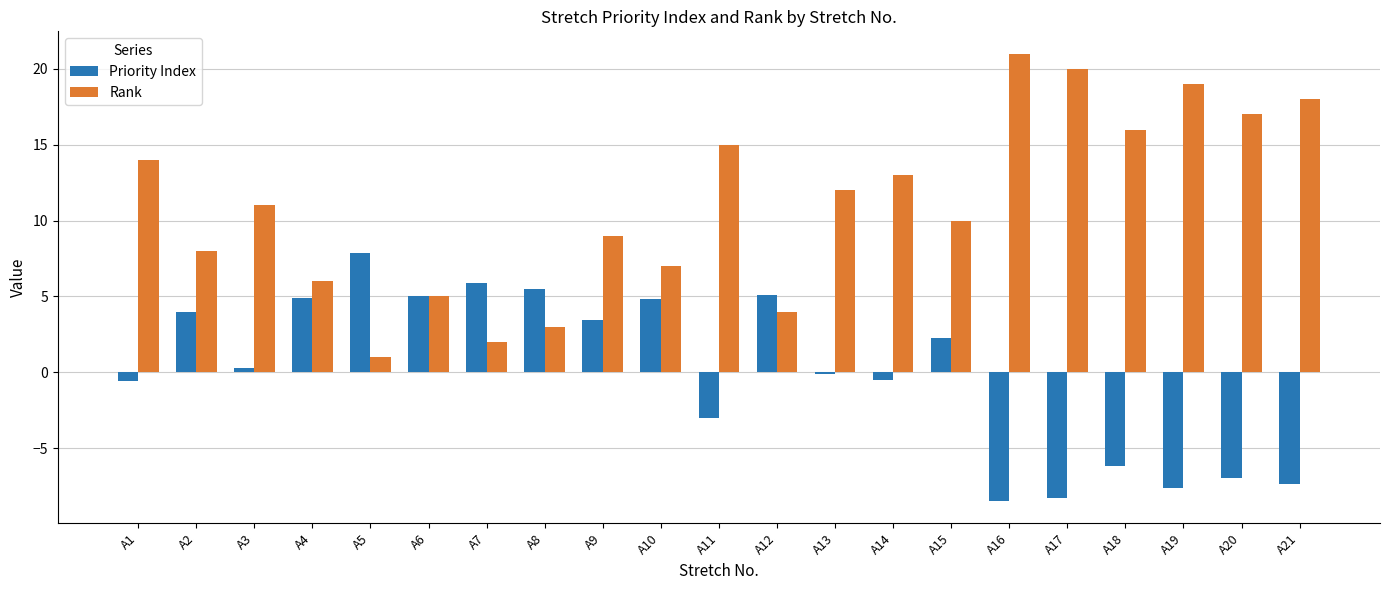

How many bars are there in each group?

2